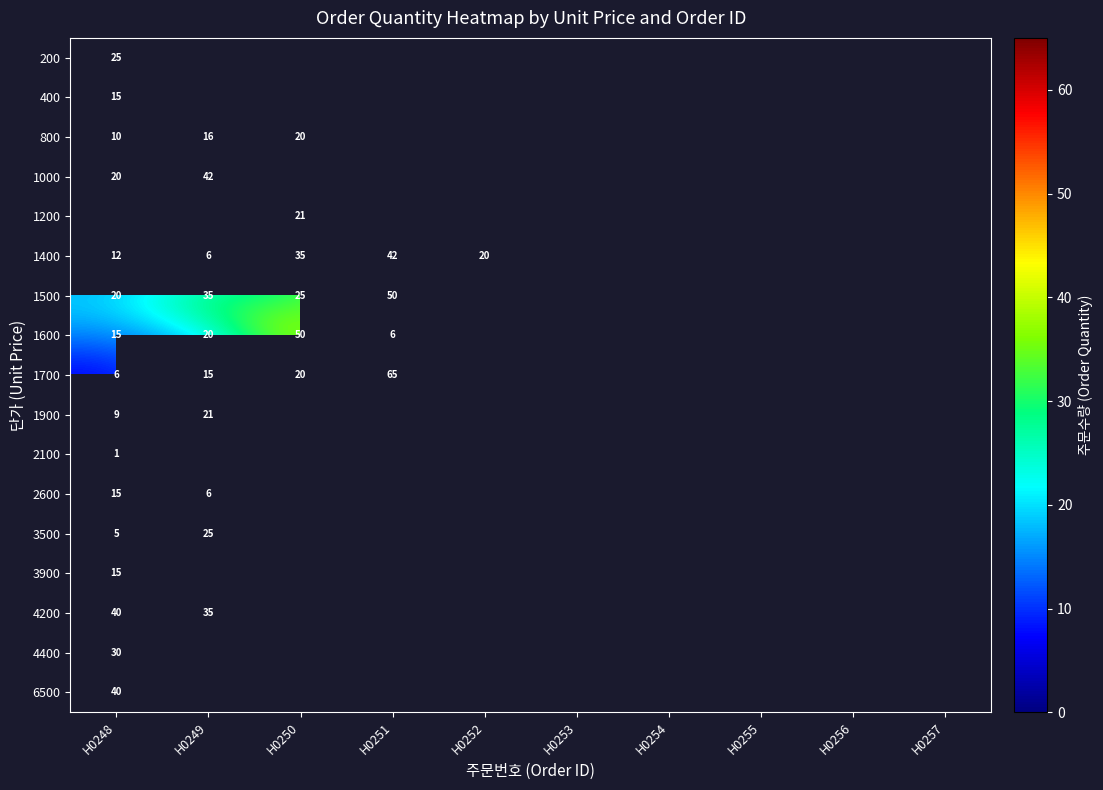

The 1700 series shows 97 at H0251. True or false?

False